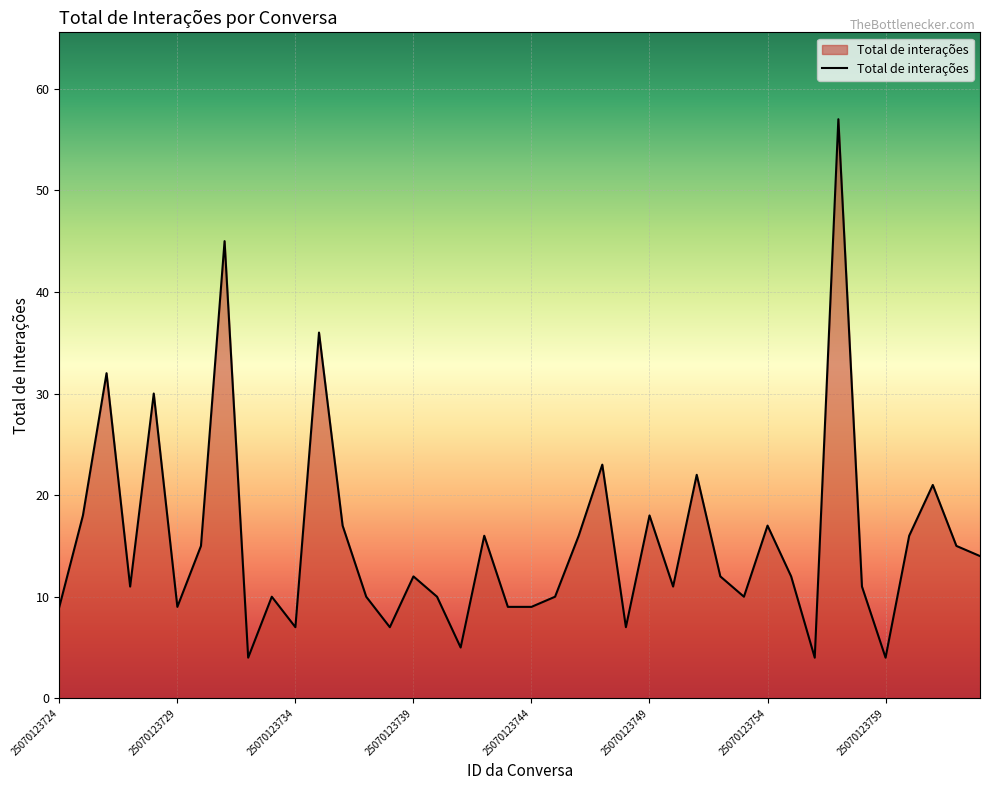

What is the maximum value shown in the chart?

57